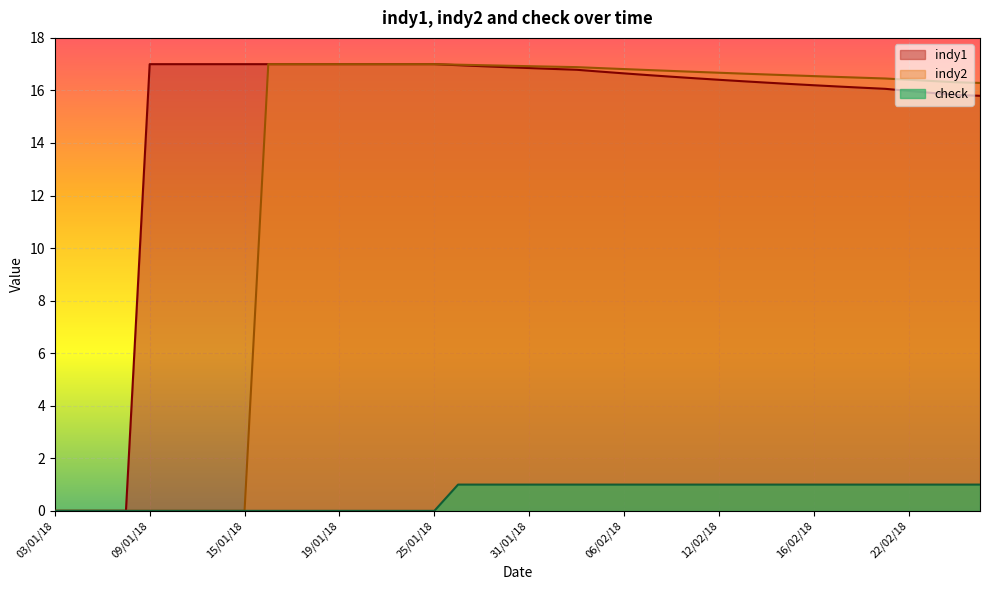

True or false: check and indy2 cross at least once.

False